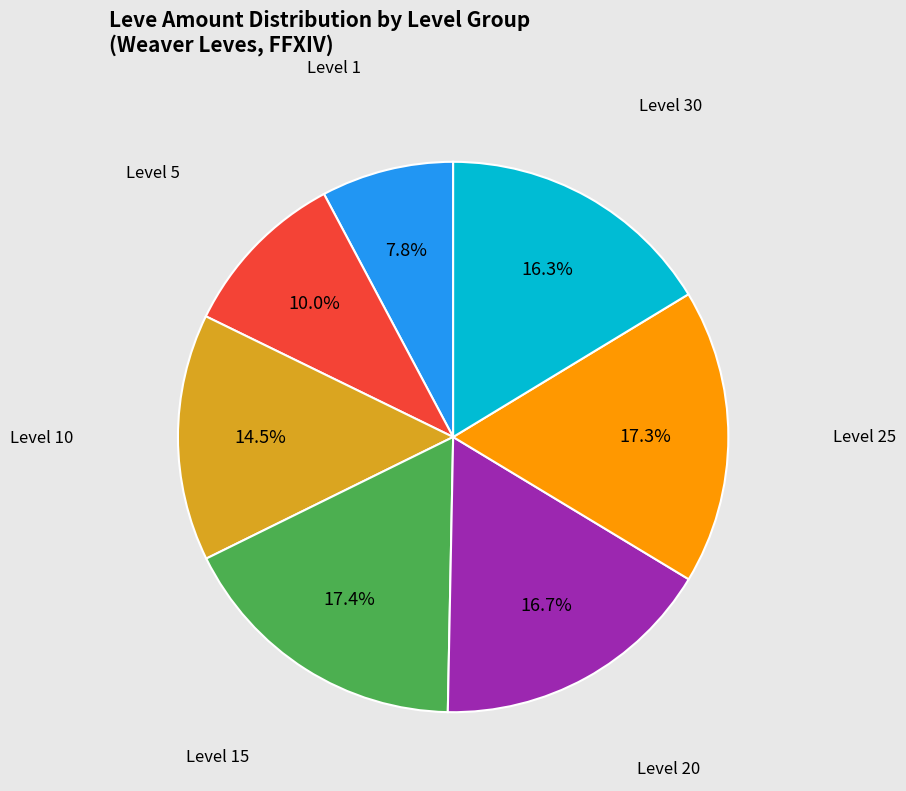

Is there any slice that represents more than half of the pie?

No